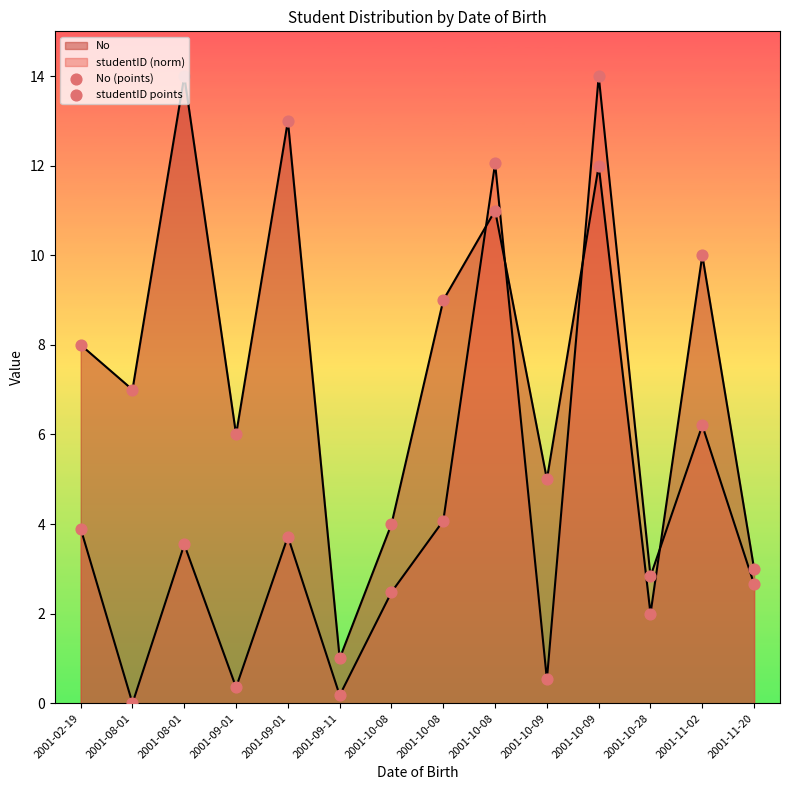

At how many categories does at least one series exceed 7?

7